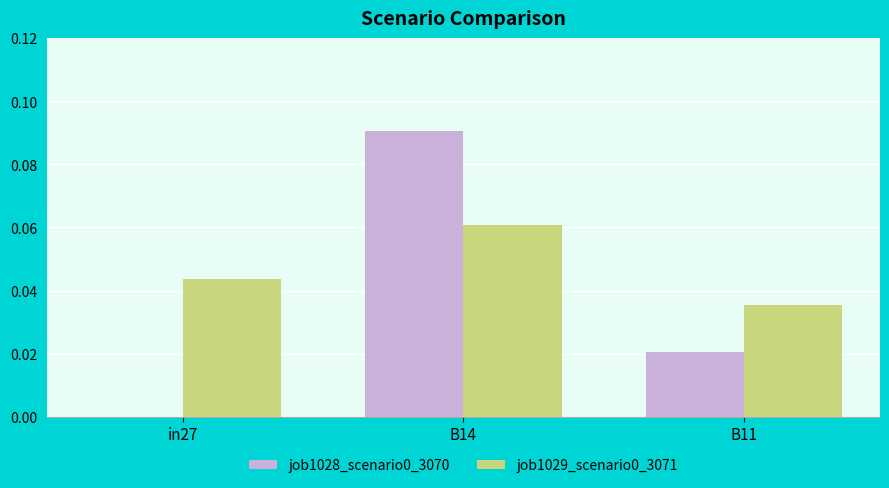

At which category is the sum across all series the highest?

B14